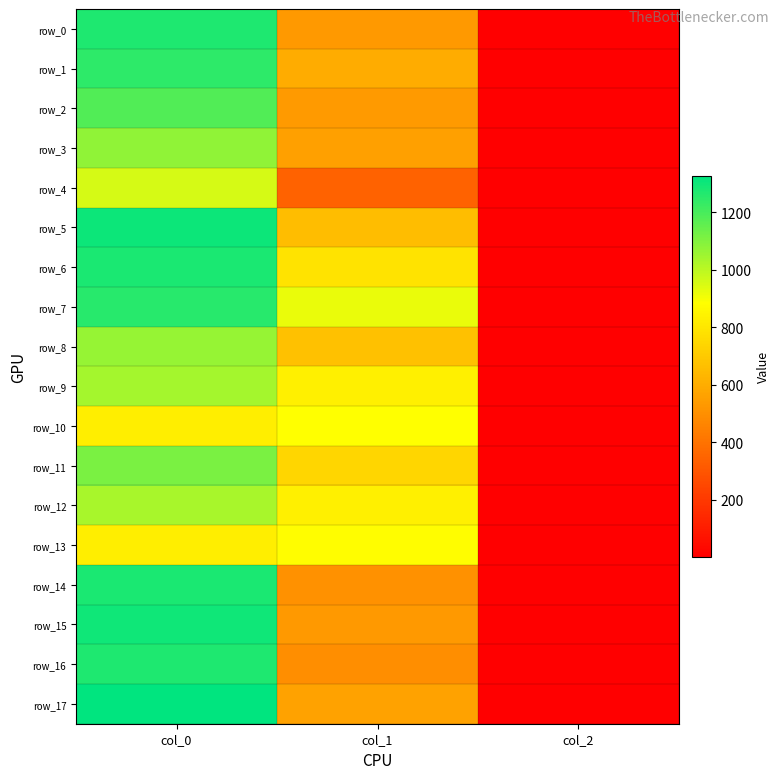

Which has a higher value, col_2 or col_0?

col_0